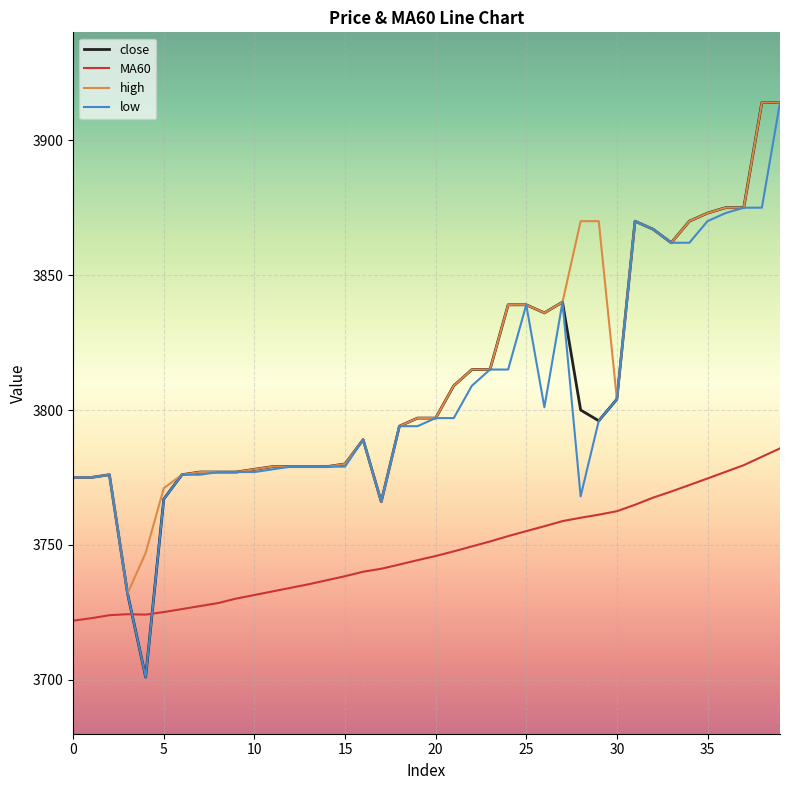

What is the minimum value shown in the chart?

3701.0